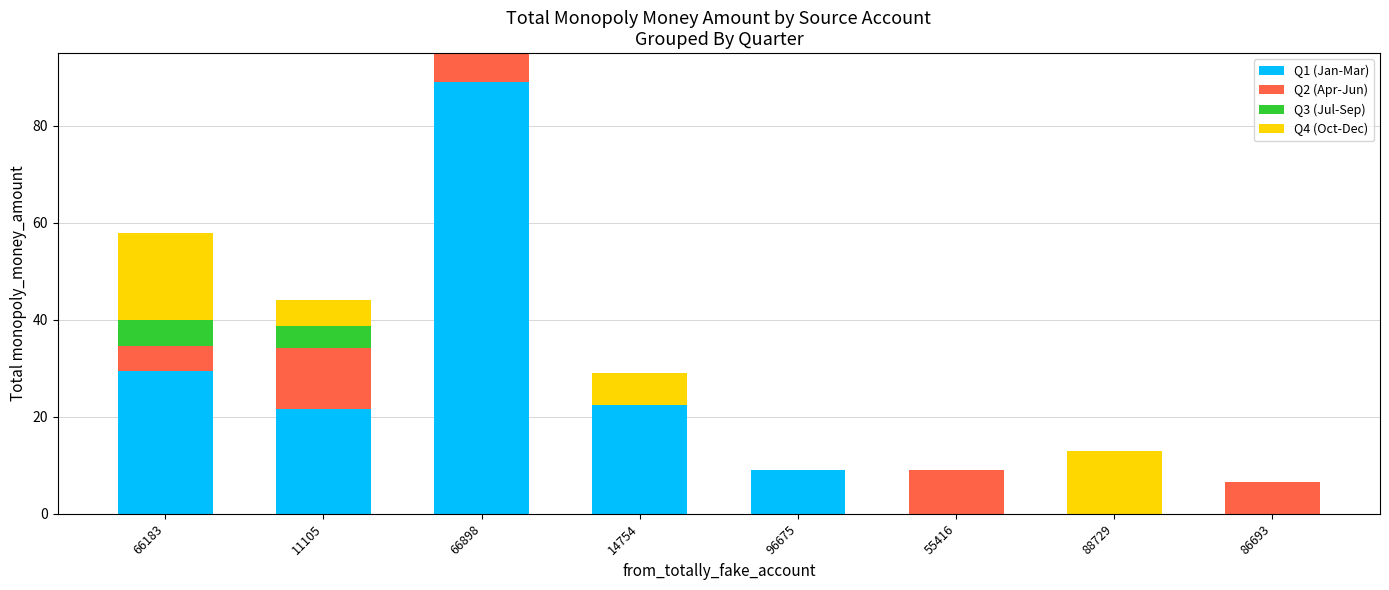

The value of Q1 (Jan-Mar) at 88729 is 53.2. True or false?

False